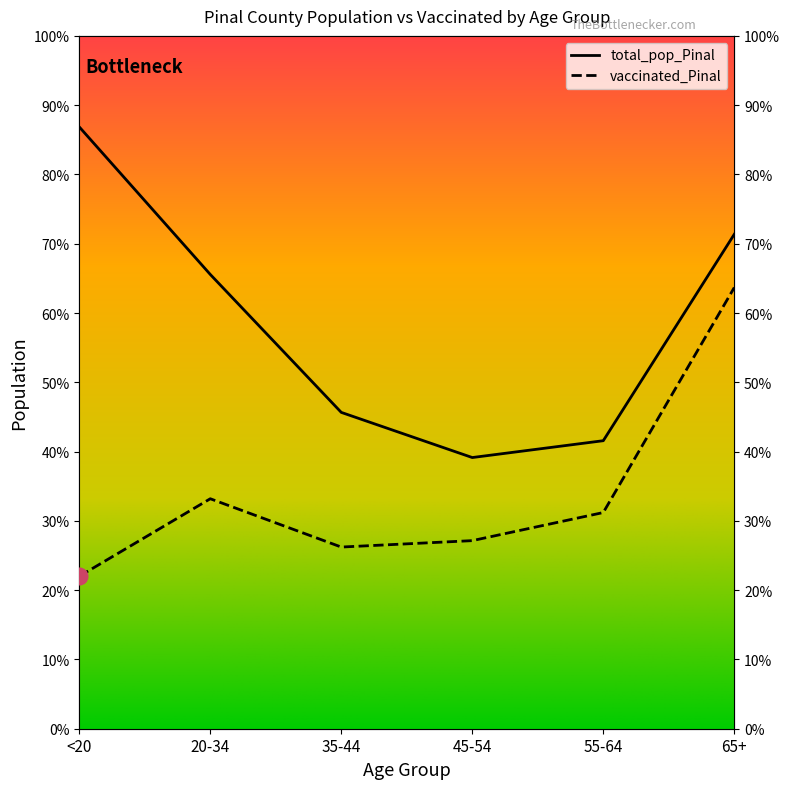

What position from the left is 55-64?

5